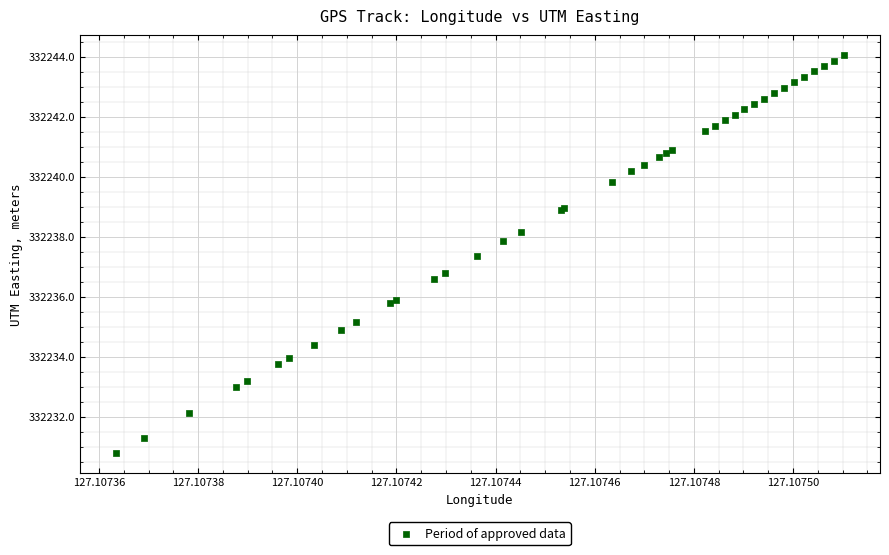

What Y value in the scatter plot is closest to 332237?

332236.8